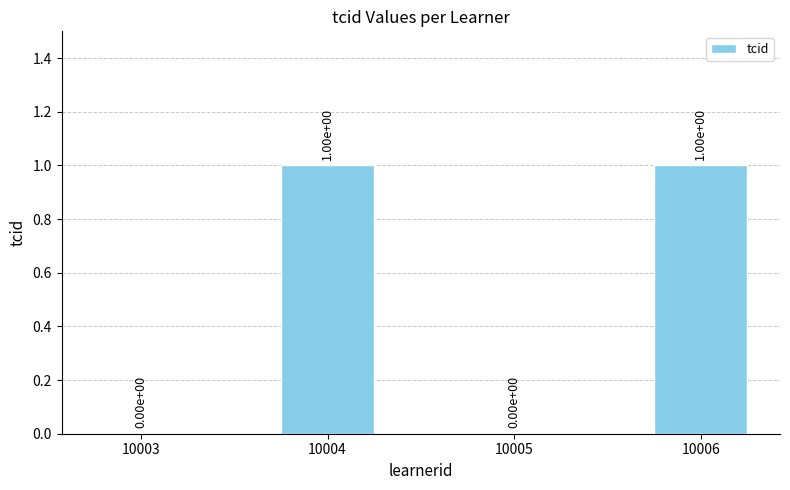

How many values are between 0 and 1?

4